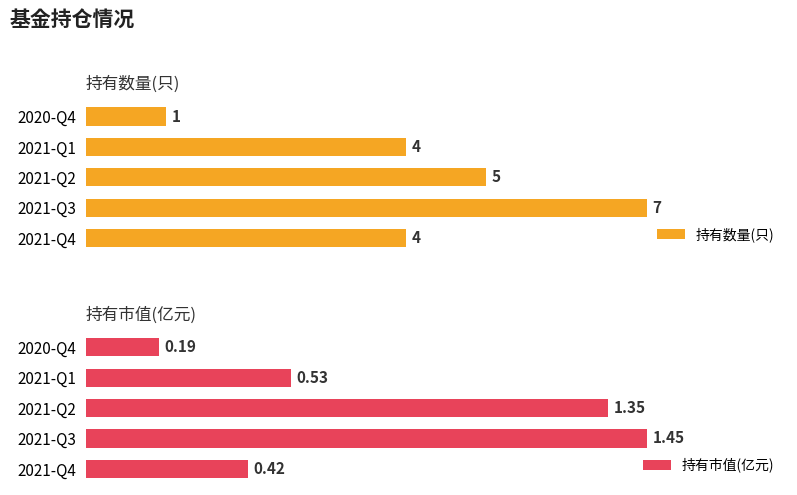

Which category has the highest value in the 持有数量(只) series?

2021-Q3